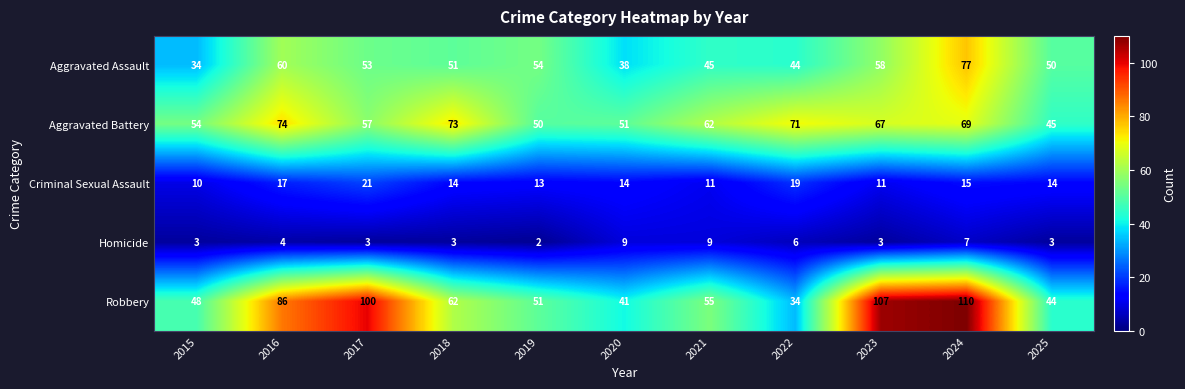

Rank the series at 2017 from lowest to highest value.

Homicide, Criminal Sexual Assault, Aggravated Assault, Aggravated Battery, Robbery